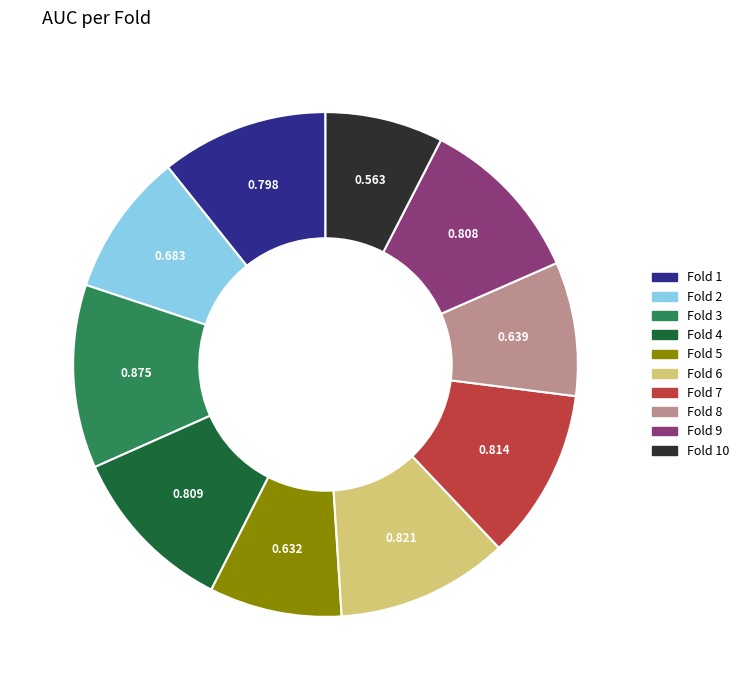

How many slices are in this pie chart?

10